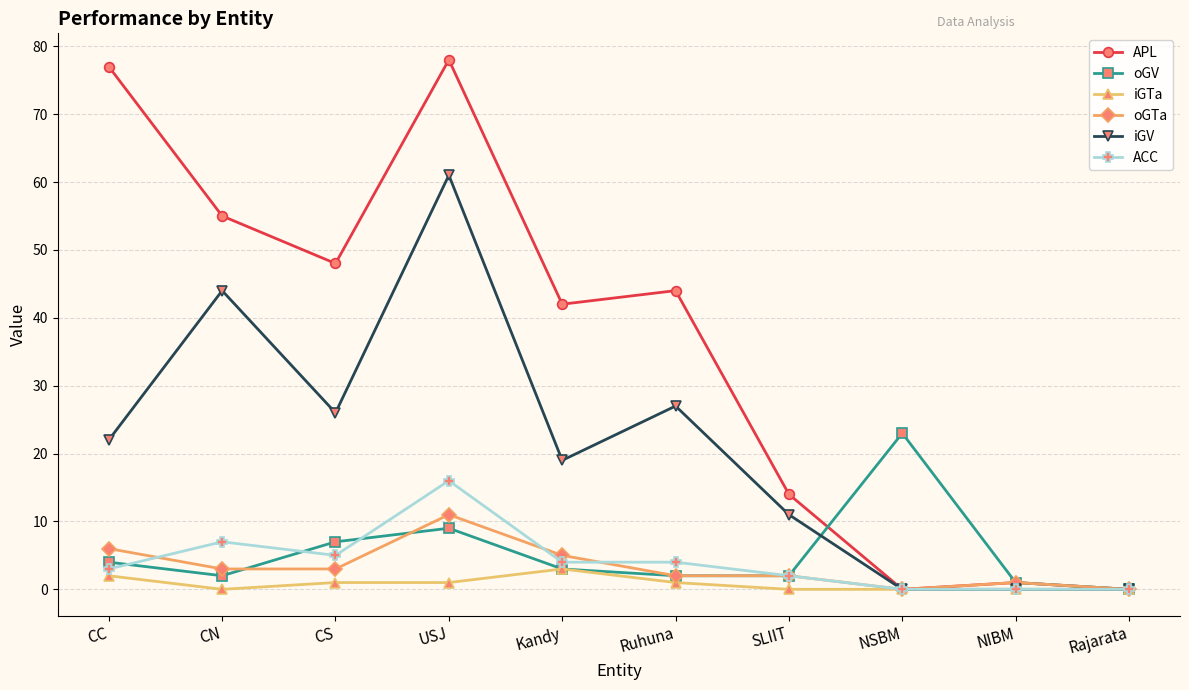

True or false: iGV has more than 0 points higher than both neighbors.

True